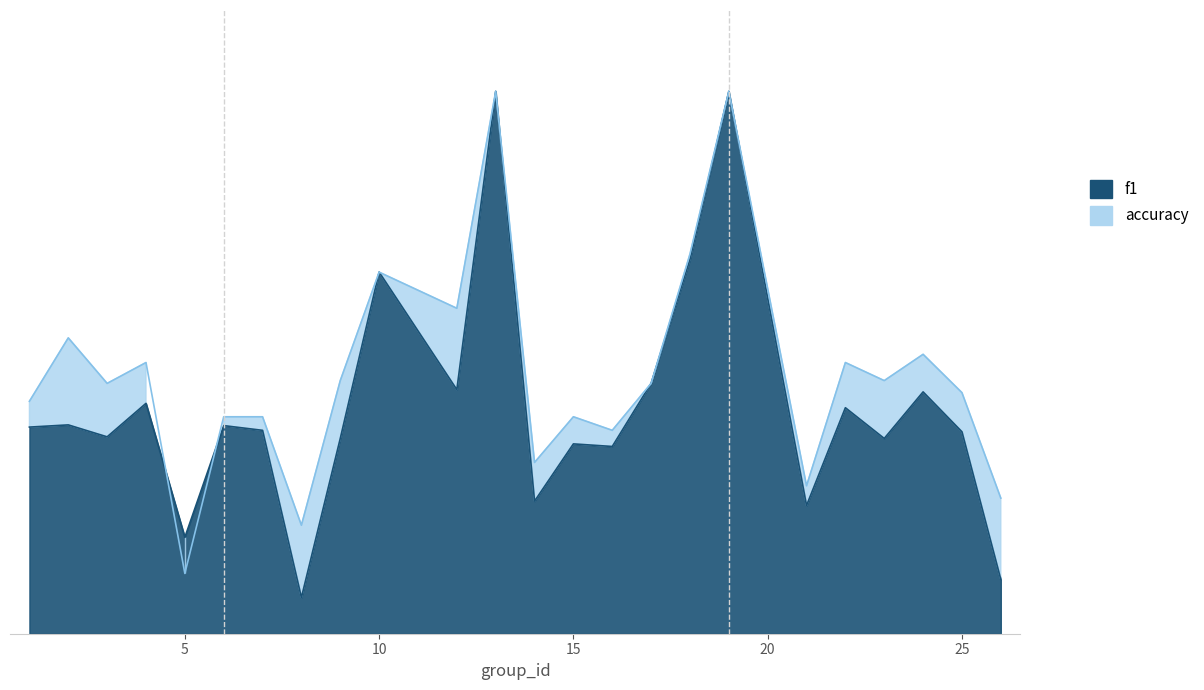

At which label does f1 reach its peak?

13